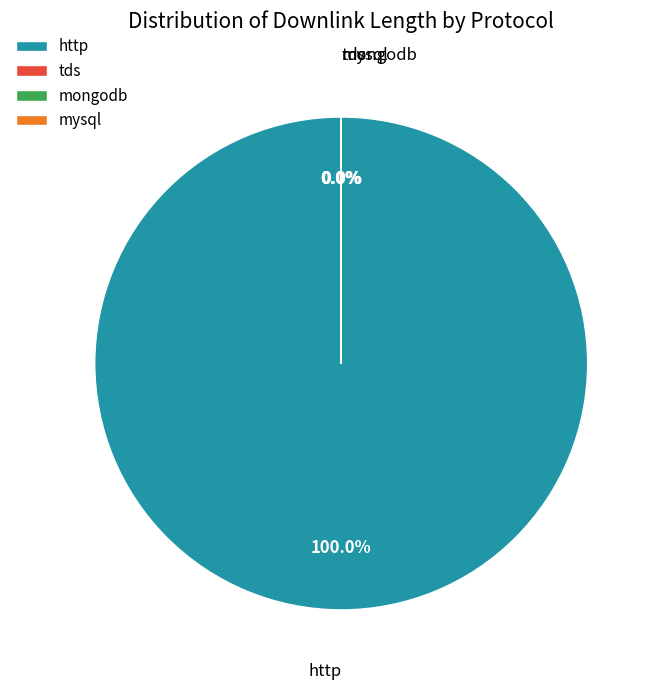

Which category accounts for the majority?

http